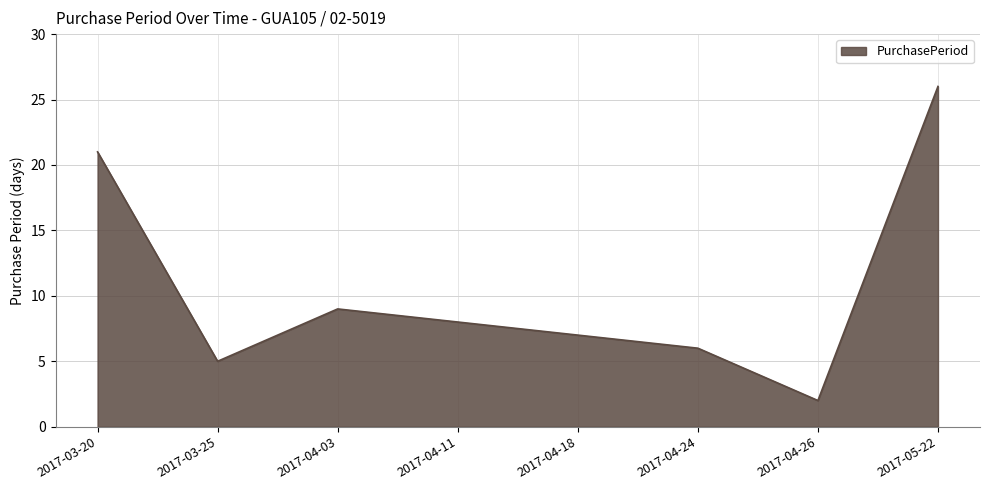

Where is the first local minimum?

2017-03-25